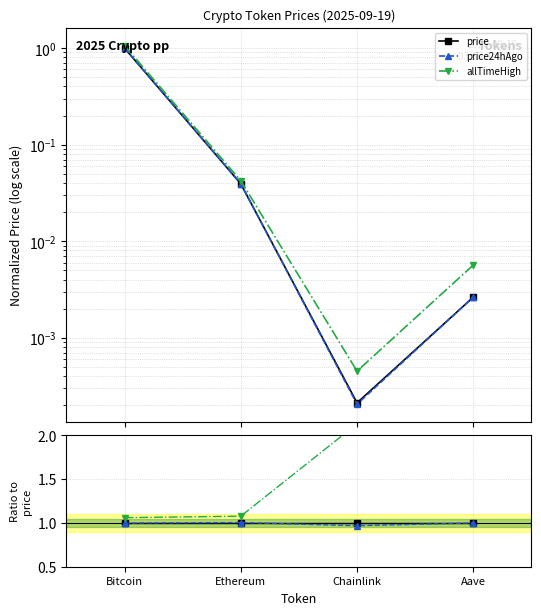

Between which two adjacent categories do price24hAgo and price first intersect?

Bitcoin and Ethereum